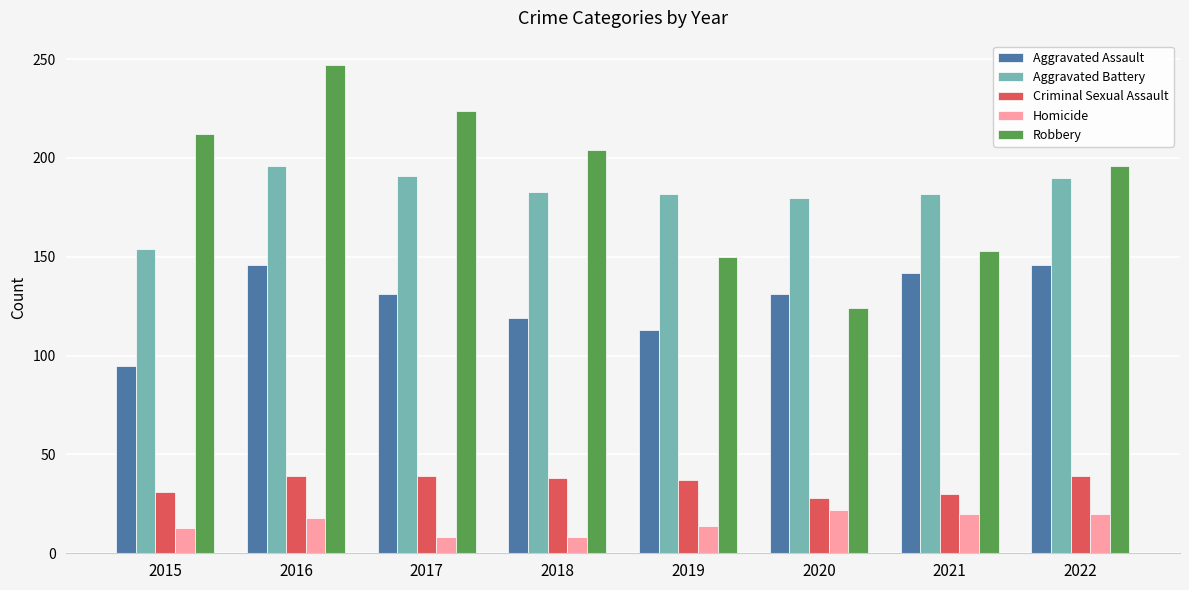

What is the sum of all Aggravated Battery values?

1458